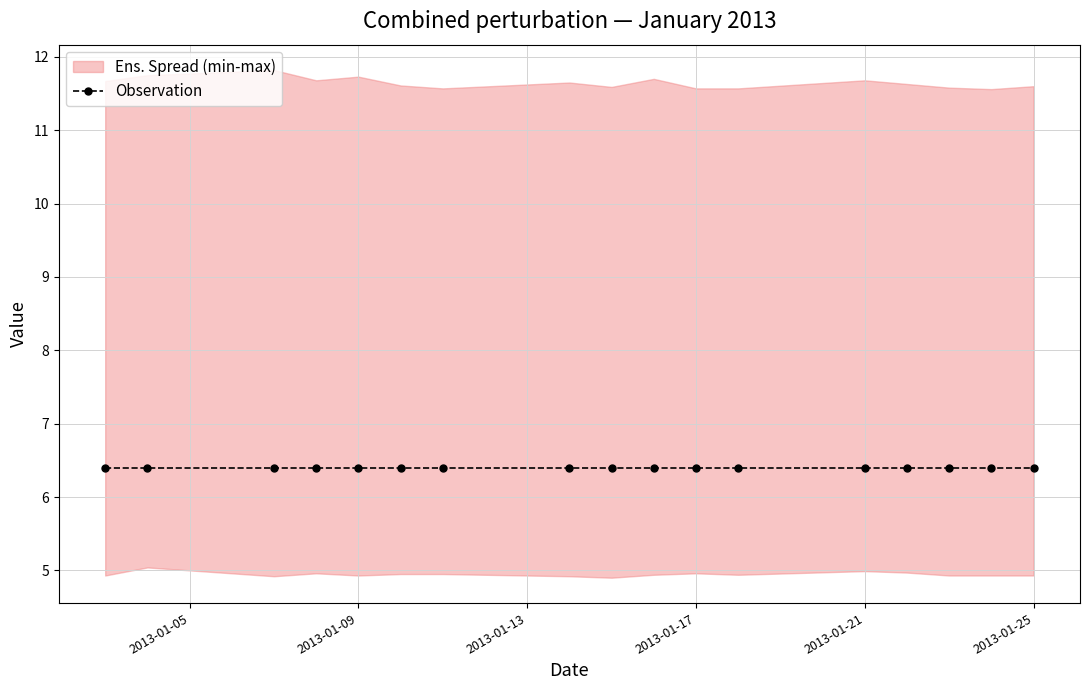

Does the chart display data point markers on the line(s)?

Yes